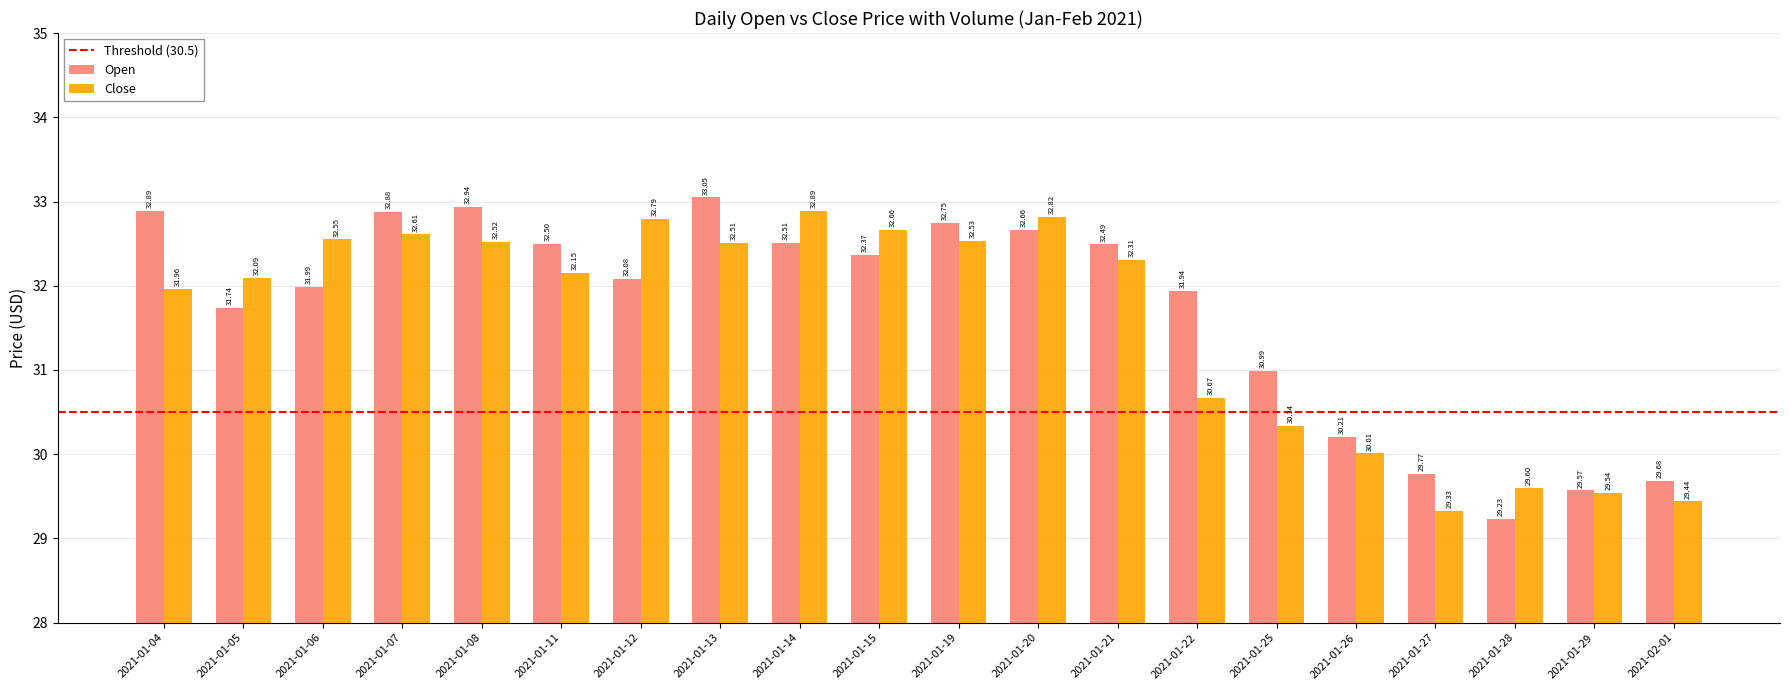

Which series has the largest total across all categories?

Open